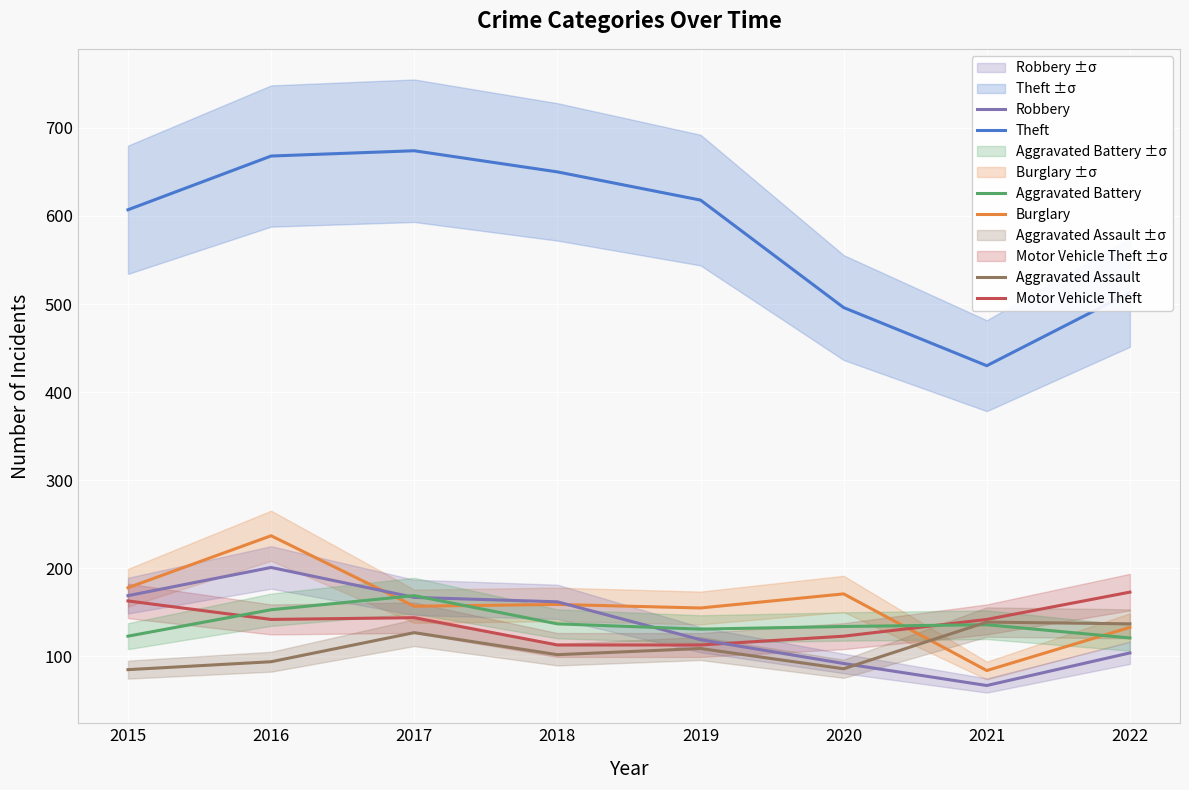

What is the sum of all Motor Vehicle Theft values?

1113